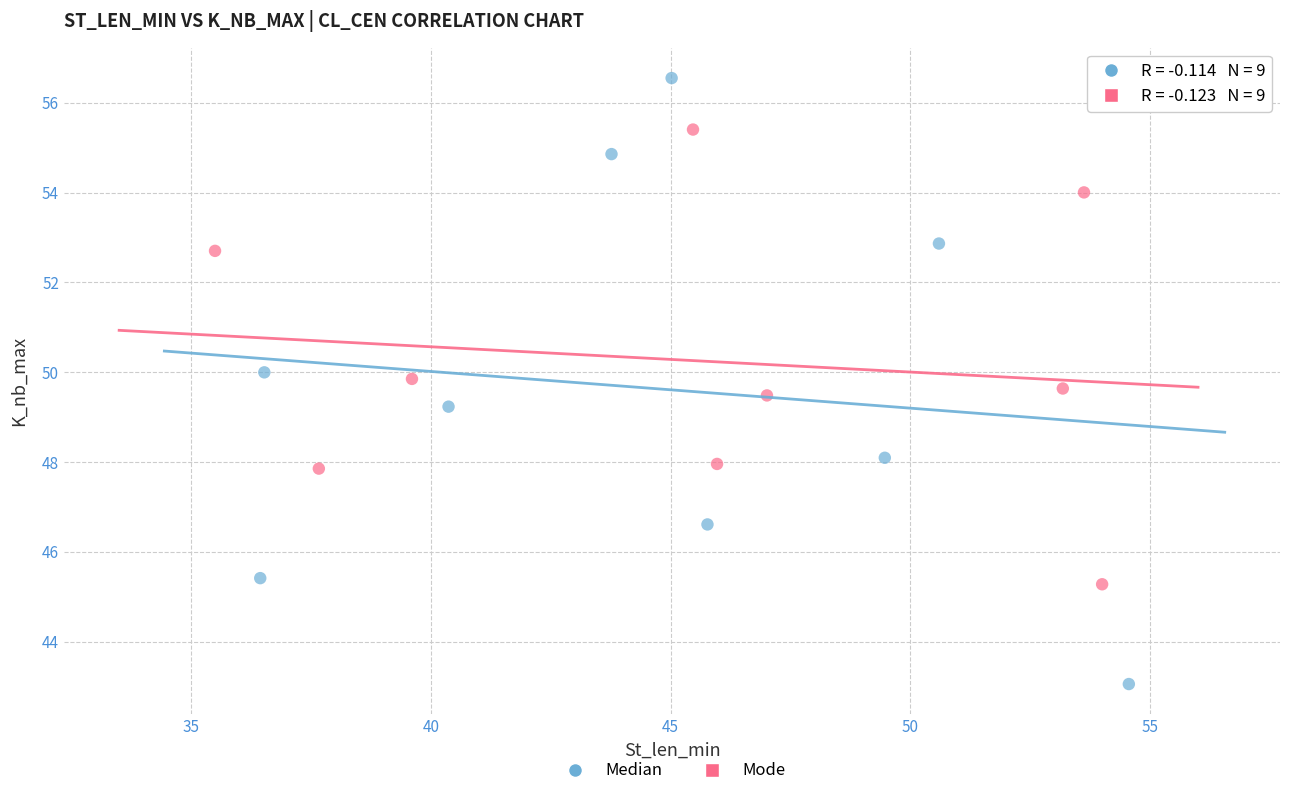

Which series contains the highest Y value?

Median